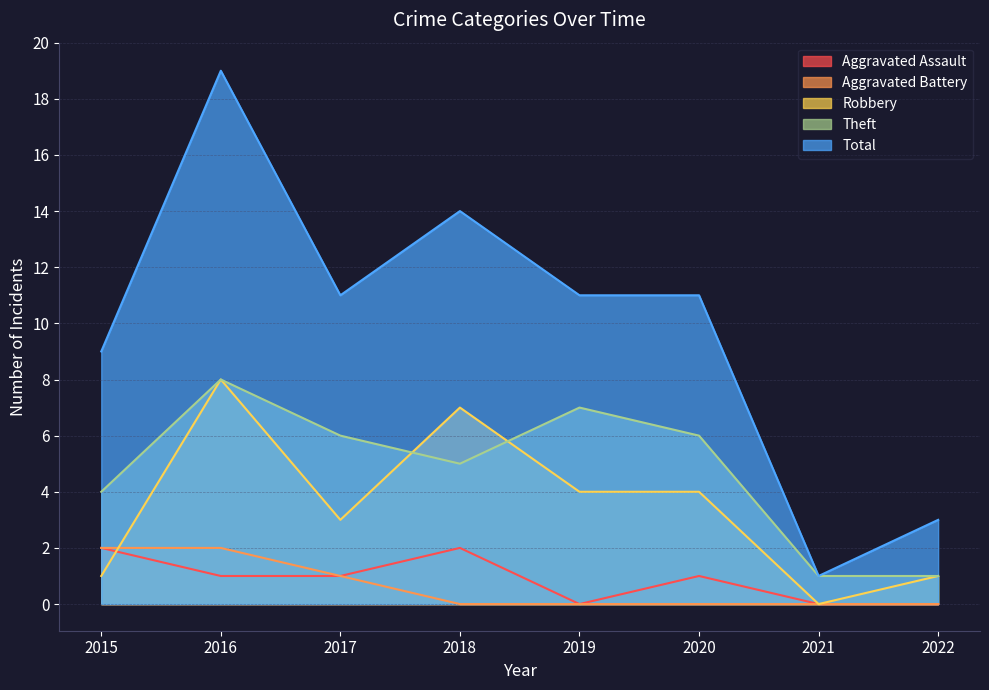

How many times do Robbery and Theft cross each other?

2